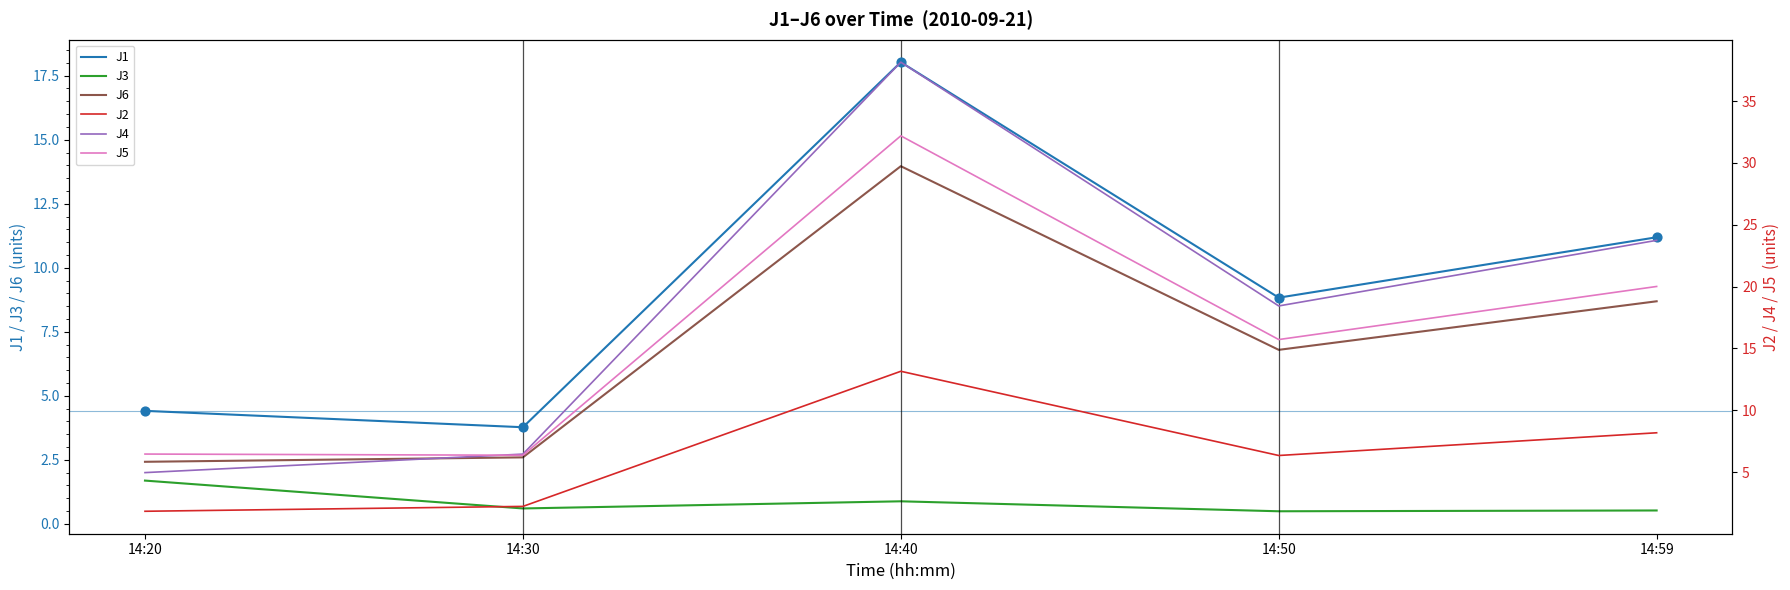

At which category is the sum across all series the highest?

14:40